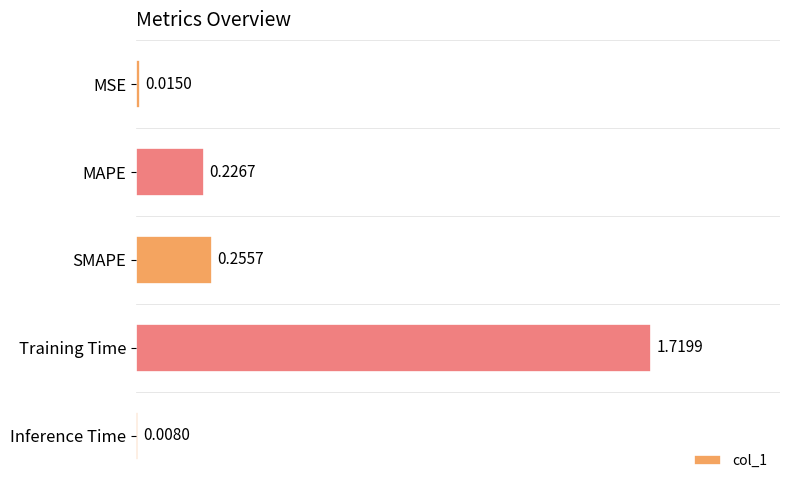

What is the sum of all values?

2.2